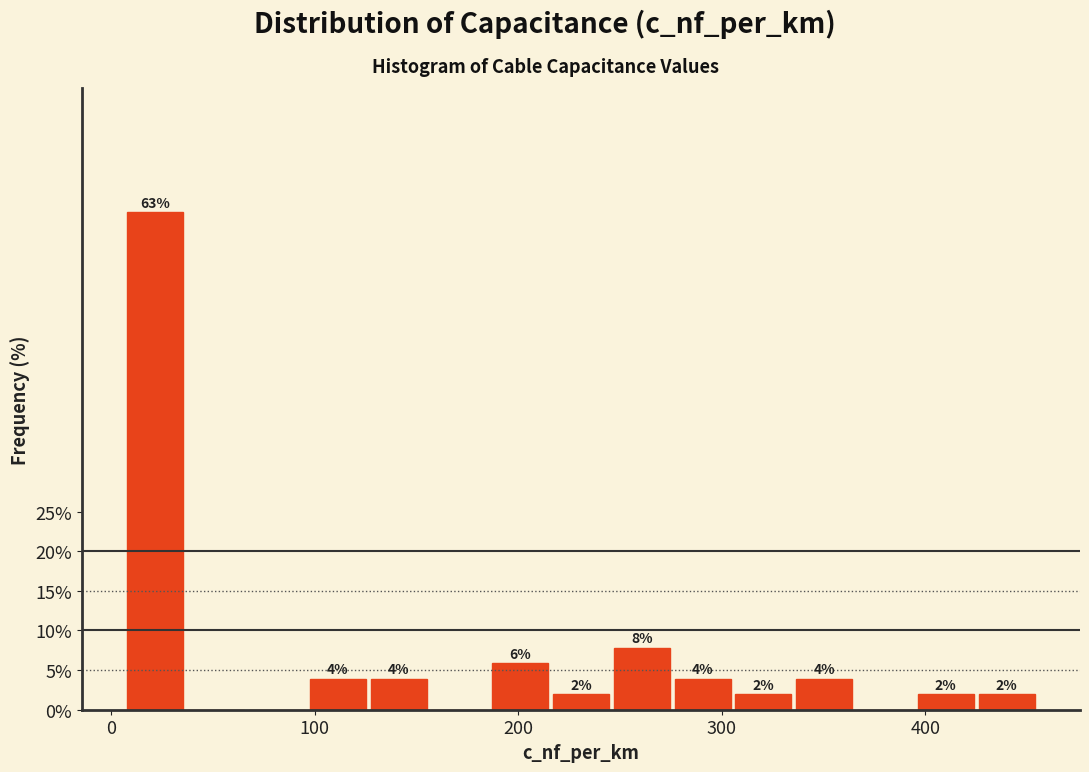

Read against the x-axis, roughly where is the centre of the tallest bar?

20